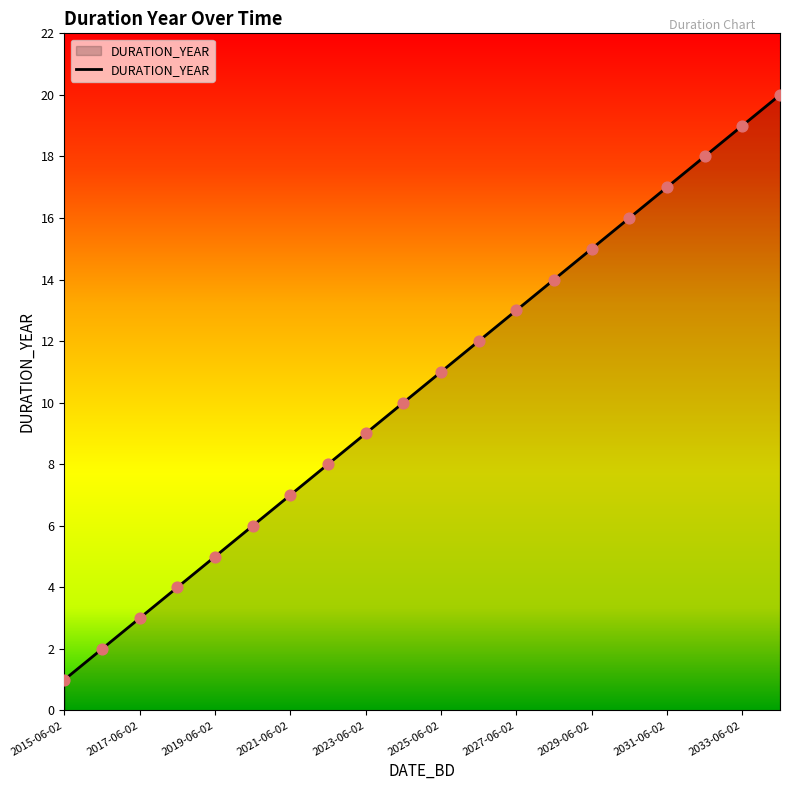

What is the difference between the maximum and minimum values?

19